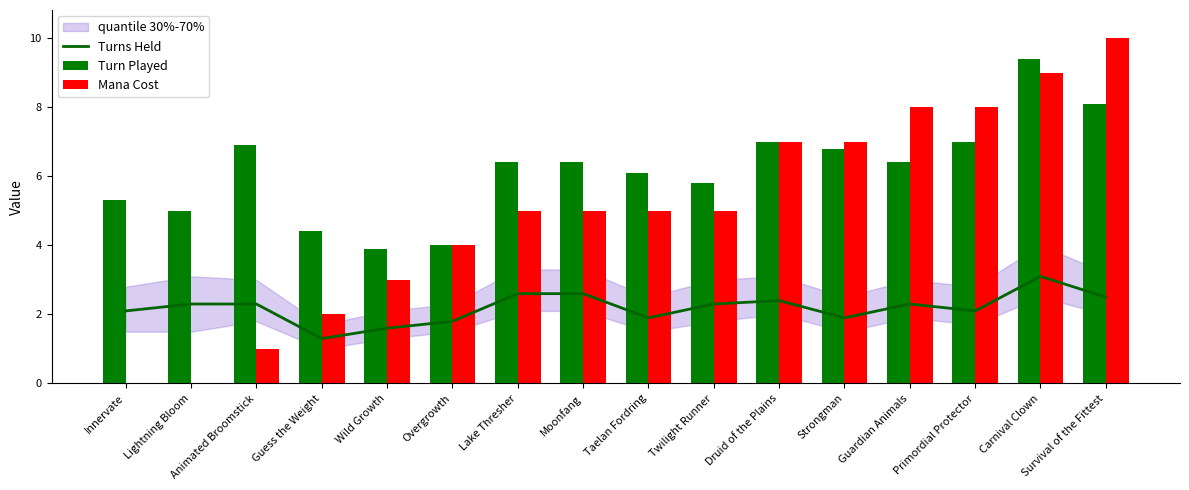

True or false: Turns Held has a value of 2.6 at Moonfang.

True